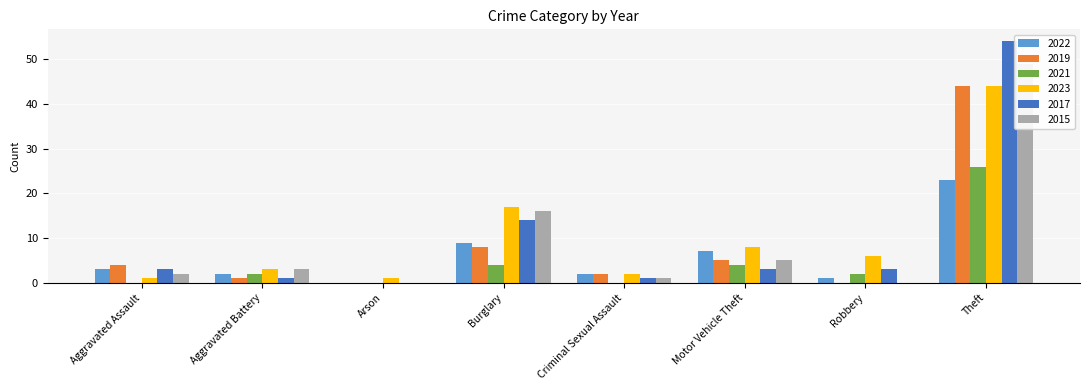

What is the sum of the 2021 values at Robbery and Arson?

2